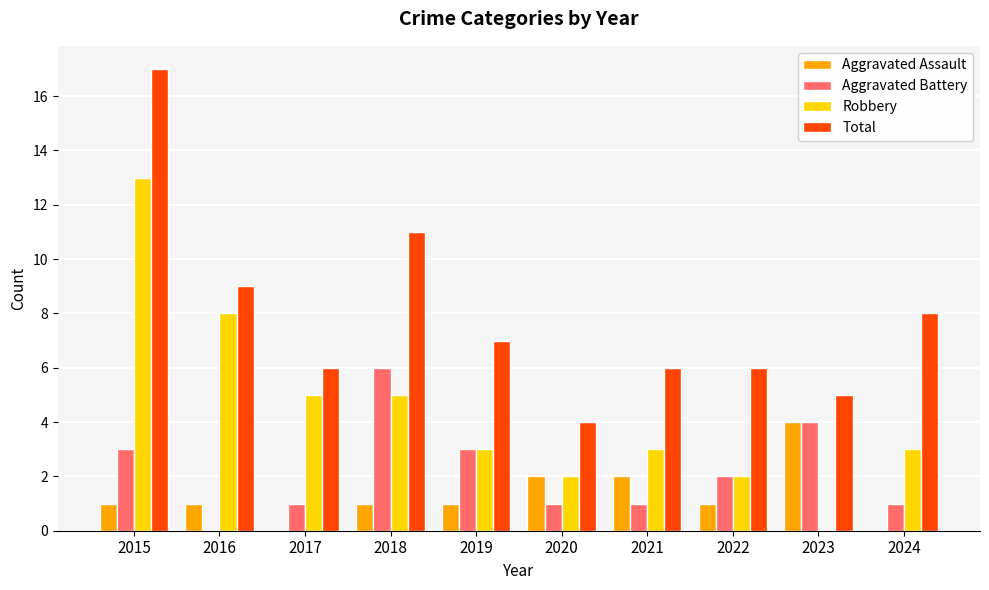

Which series changed the most between 2018 and 2022?

Total